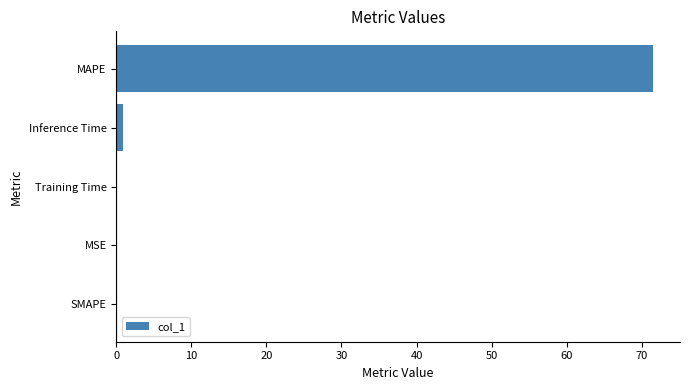

At which category does the chart reach its peak across all series?

MAPE